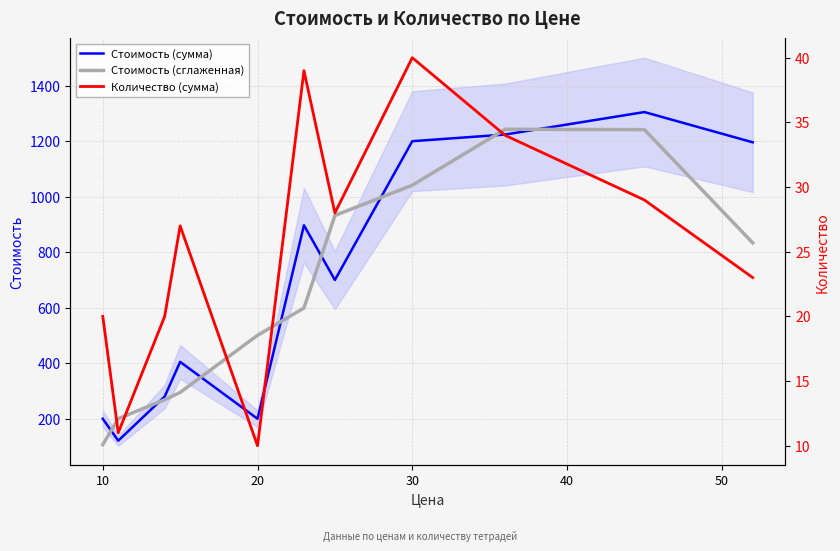

What is the highest value of the Стоимость (сглаженная) series?

1243.0